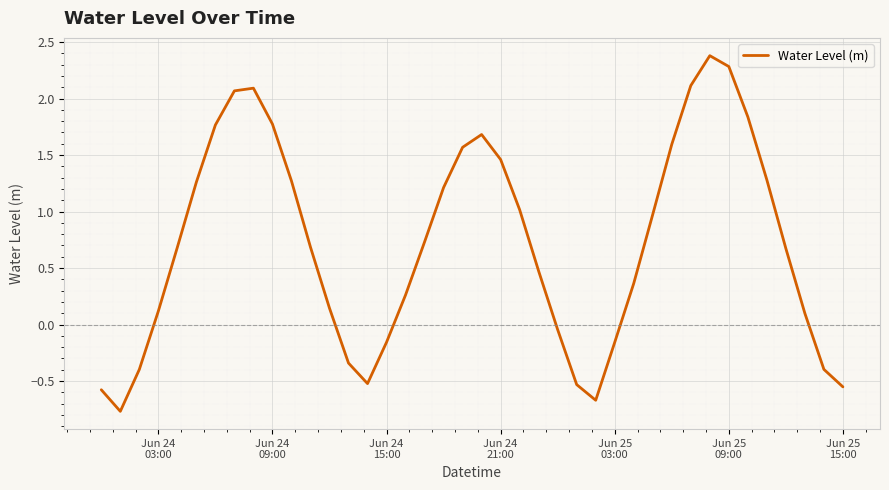

What is the difference between the maximum and minimum values?

3.1